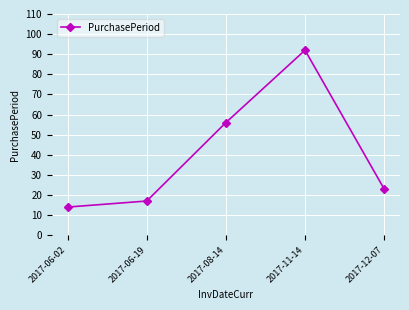

True or false: the data shows 56 at 2017-08-14.

True